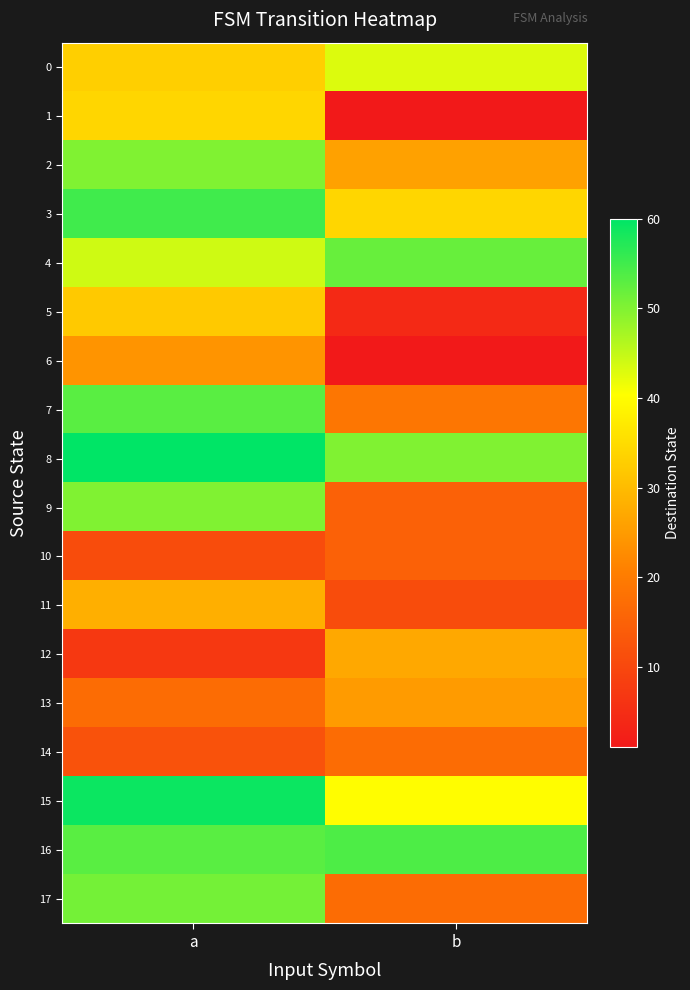

Reading left to right, list all the values displayed in this chart.

0: a=33	b=43
1: a=34	b=1
2: a=50	b=26
3: a=55	b=34
4: a=44	b=52
5: a=32	b=4
6: a=24	b=1
7: a=53	b=19
8: a=60	b=50
9: a=50	b=15
10: a=11	b=15
11: a=28	b=11
12: a=7	b=27
13: a=17	b=25
14: a=12	b=17
15: a=59	b=40
16: a=53	b=54
17: a=51	b=17